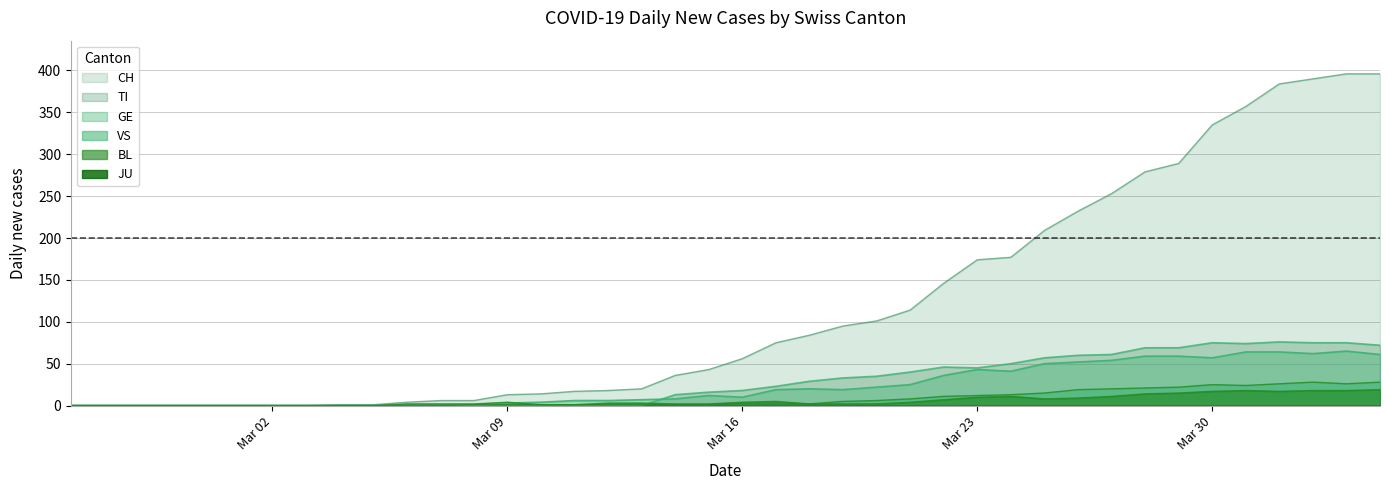

Between 2020-03-18 and 2020-03-26, which is larger?

2020-03-26